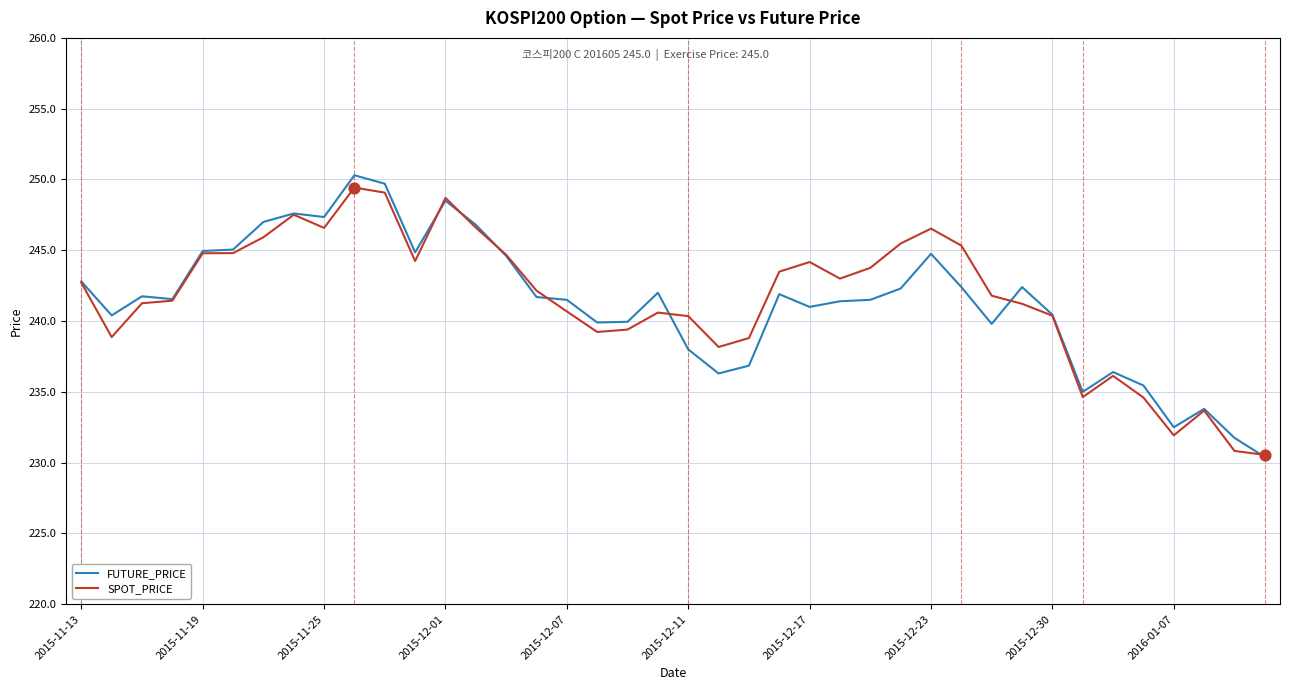

What are all the series names shown in the legend?

FUTURE_PRICE, SPOT_PRICE